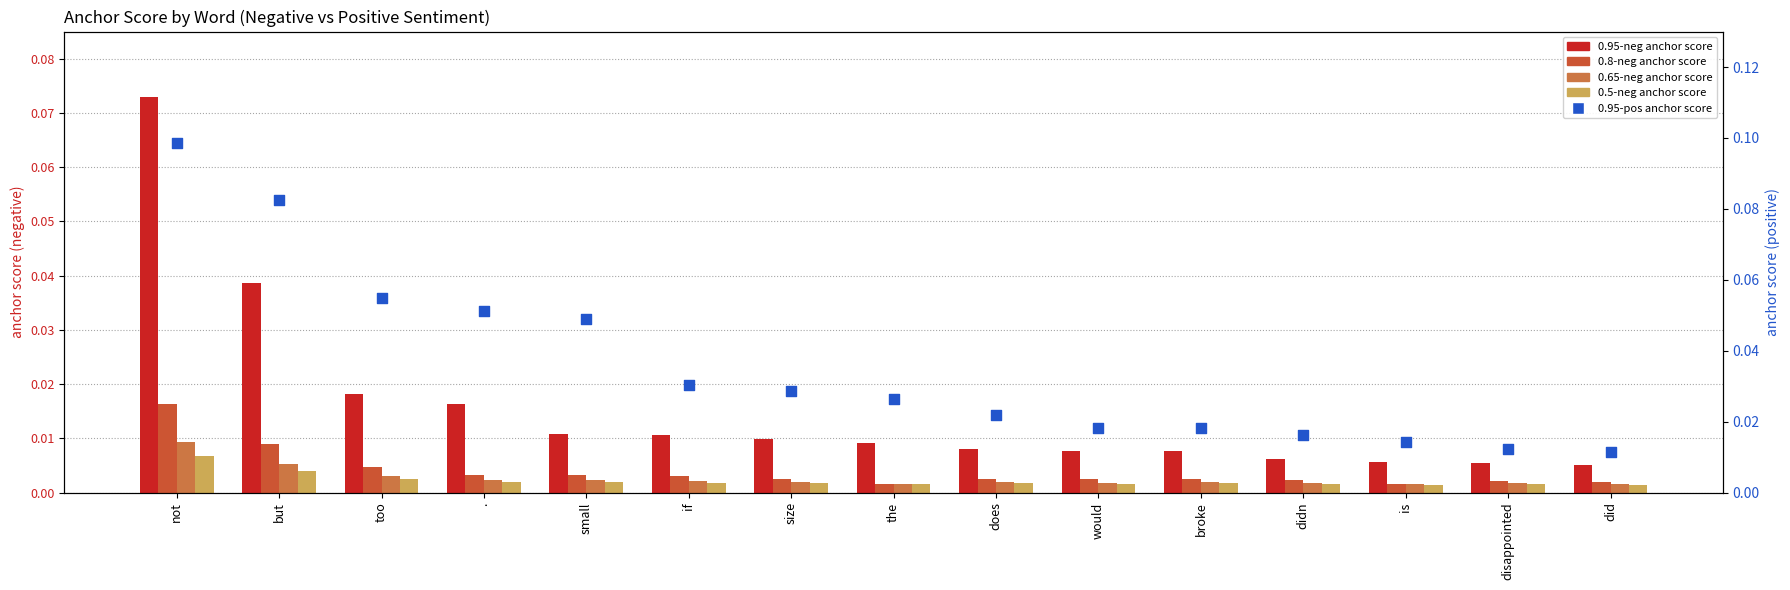

At which category is the sum across all series the highest?

not